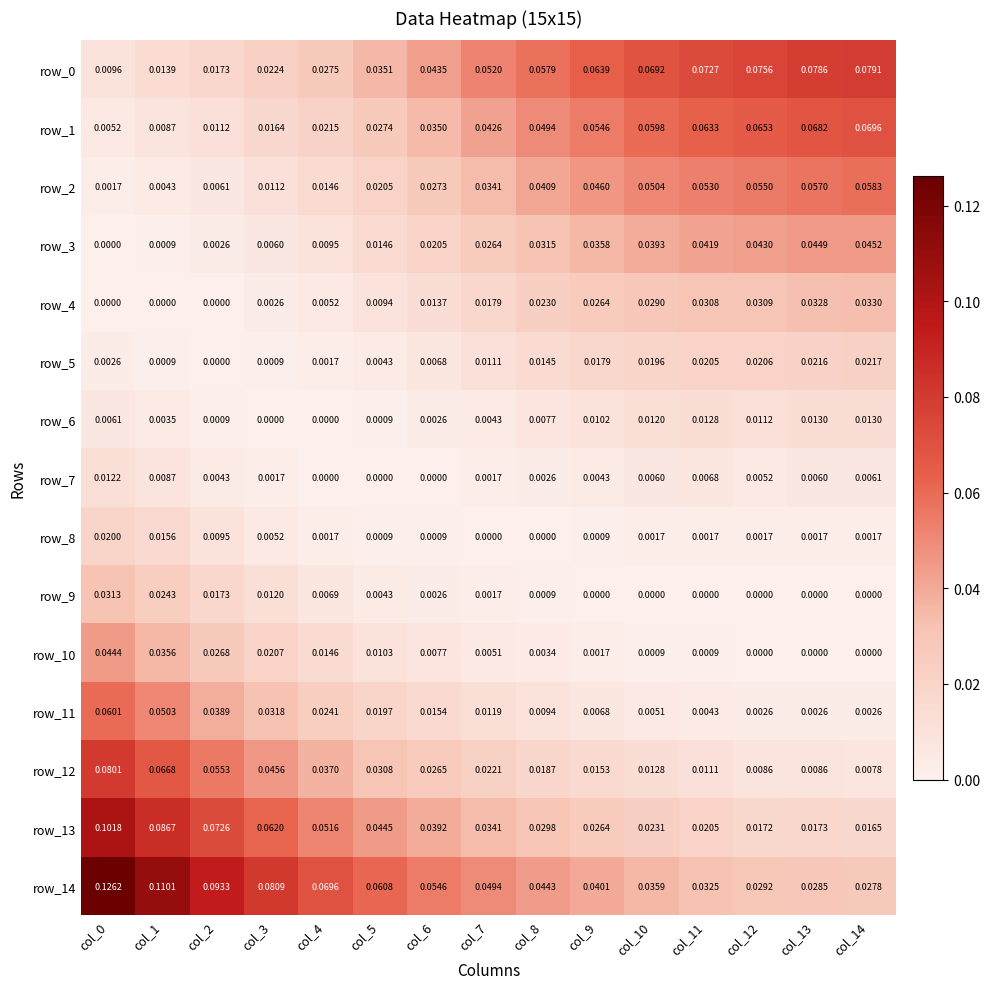

Is the value of row_5 at col_12 greater than the value of row_10 at col_3?

No